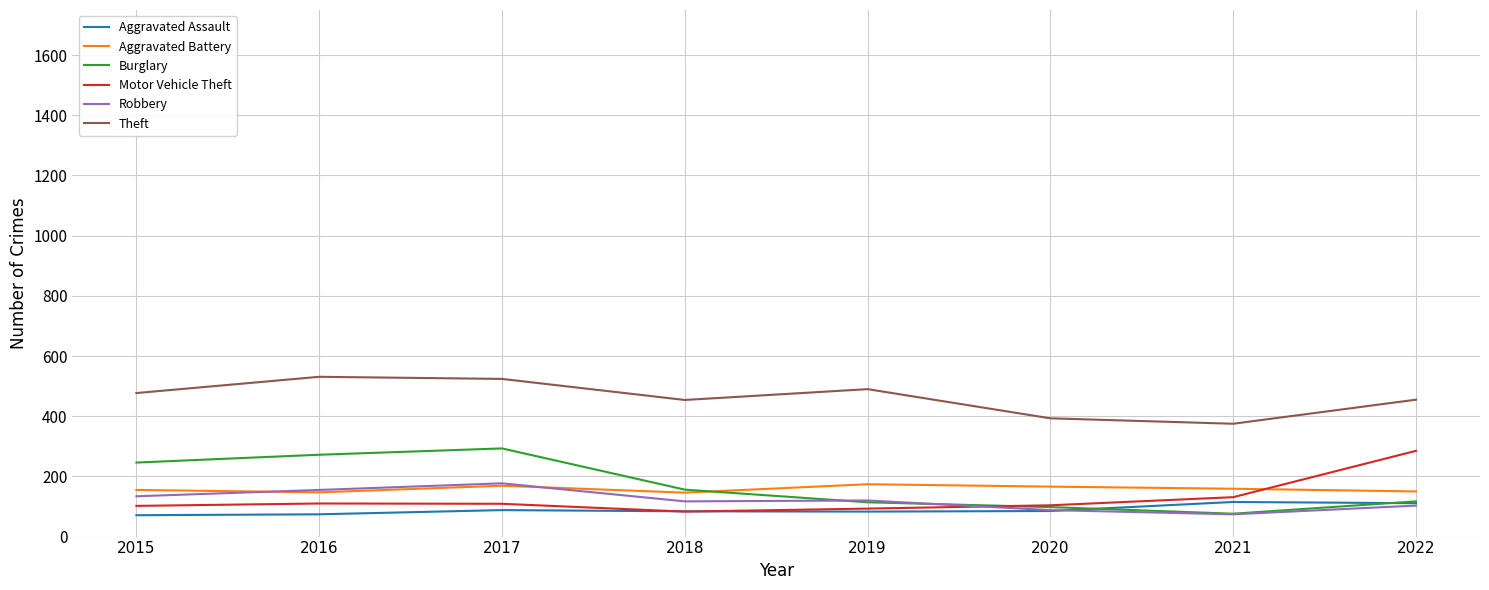

Which series has the largest total across all categories?

Theft